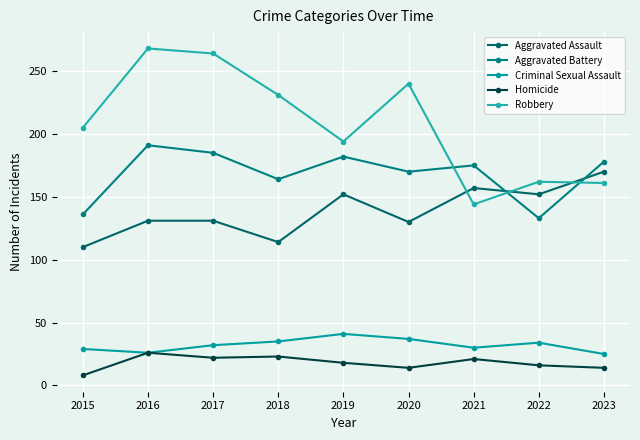

How many series are shown in this chart?

5